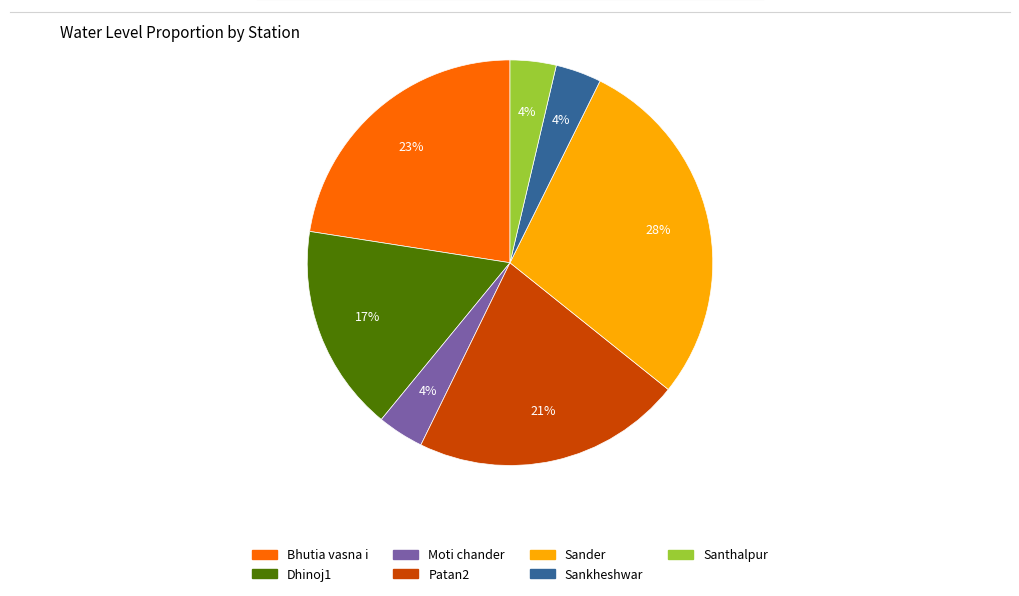

To the nearest percent, what is the average slice percentage?

14%